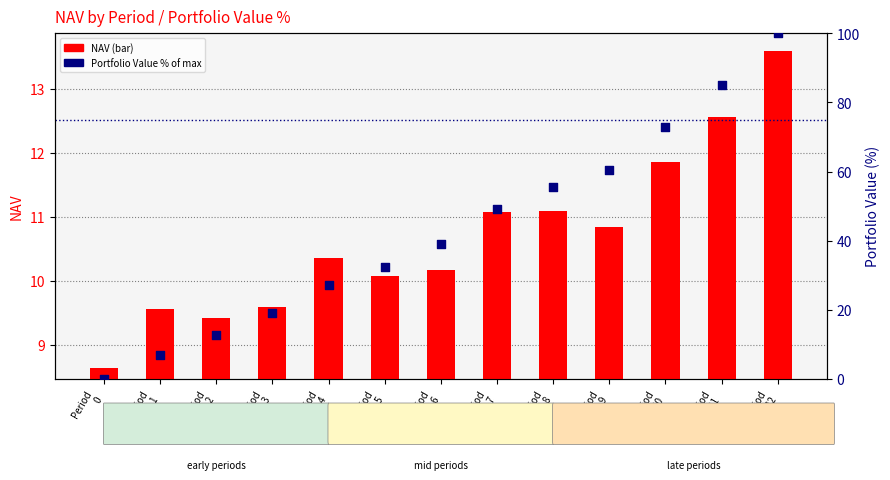

What is the total value across all series at Period
5?

42.6